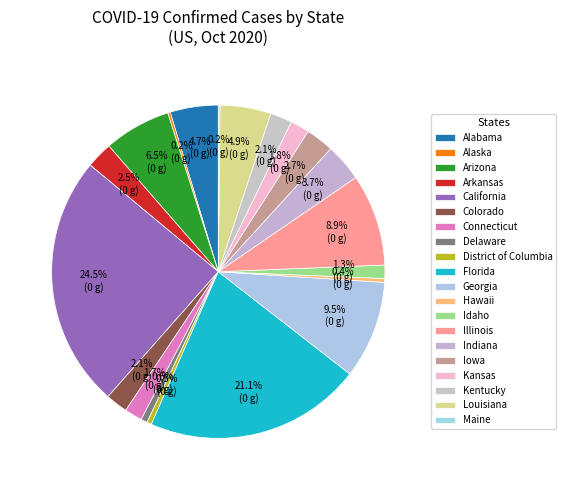

To the nearest percent, what is the difference between the Colorado and California slice percentages?

22%